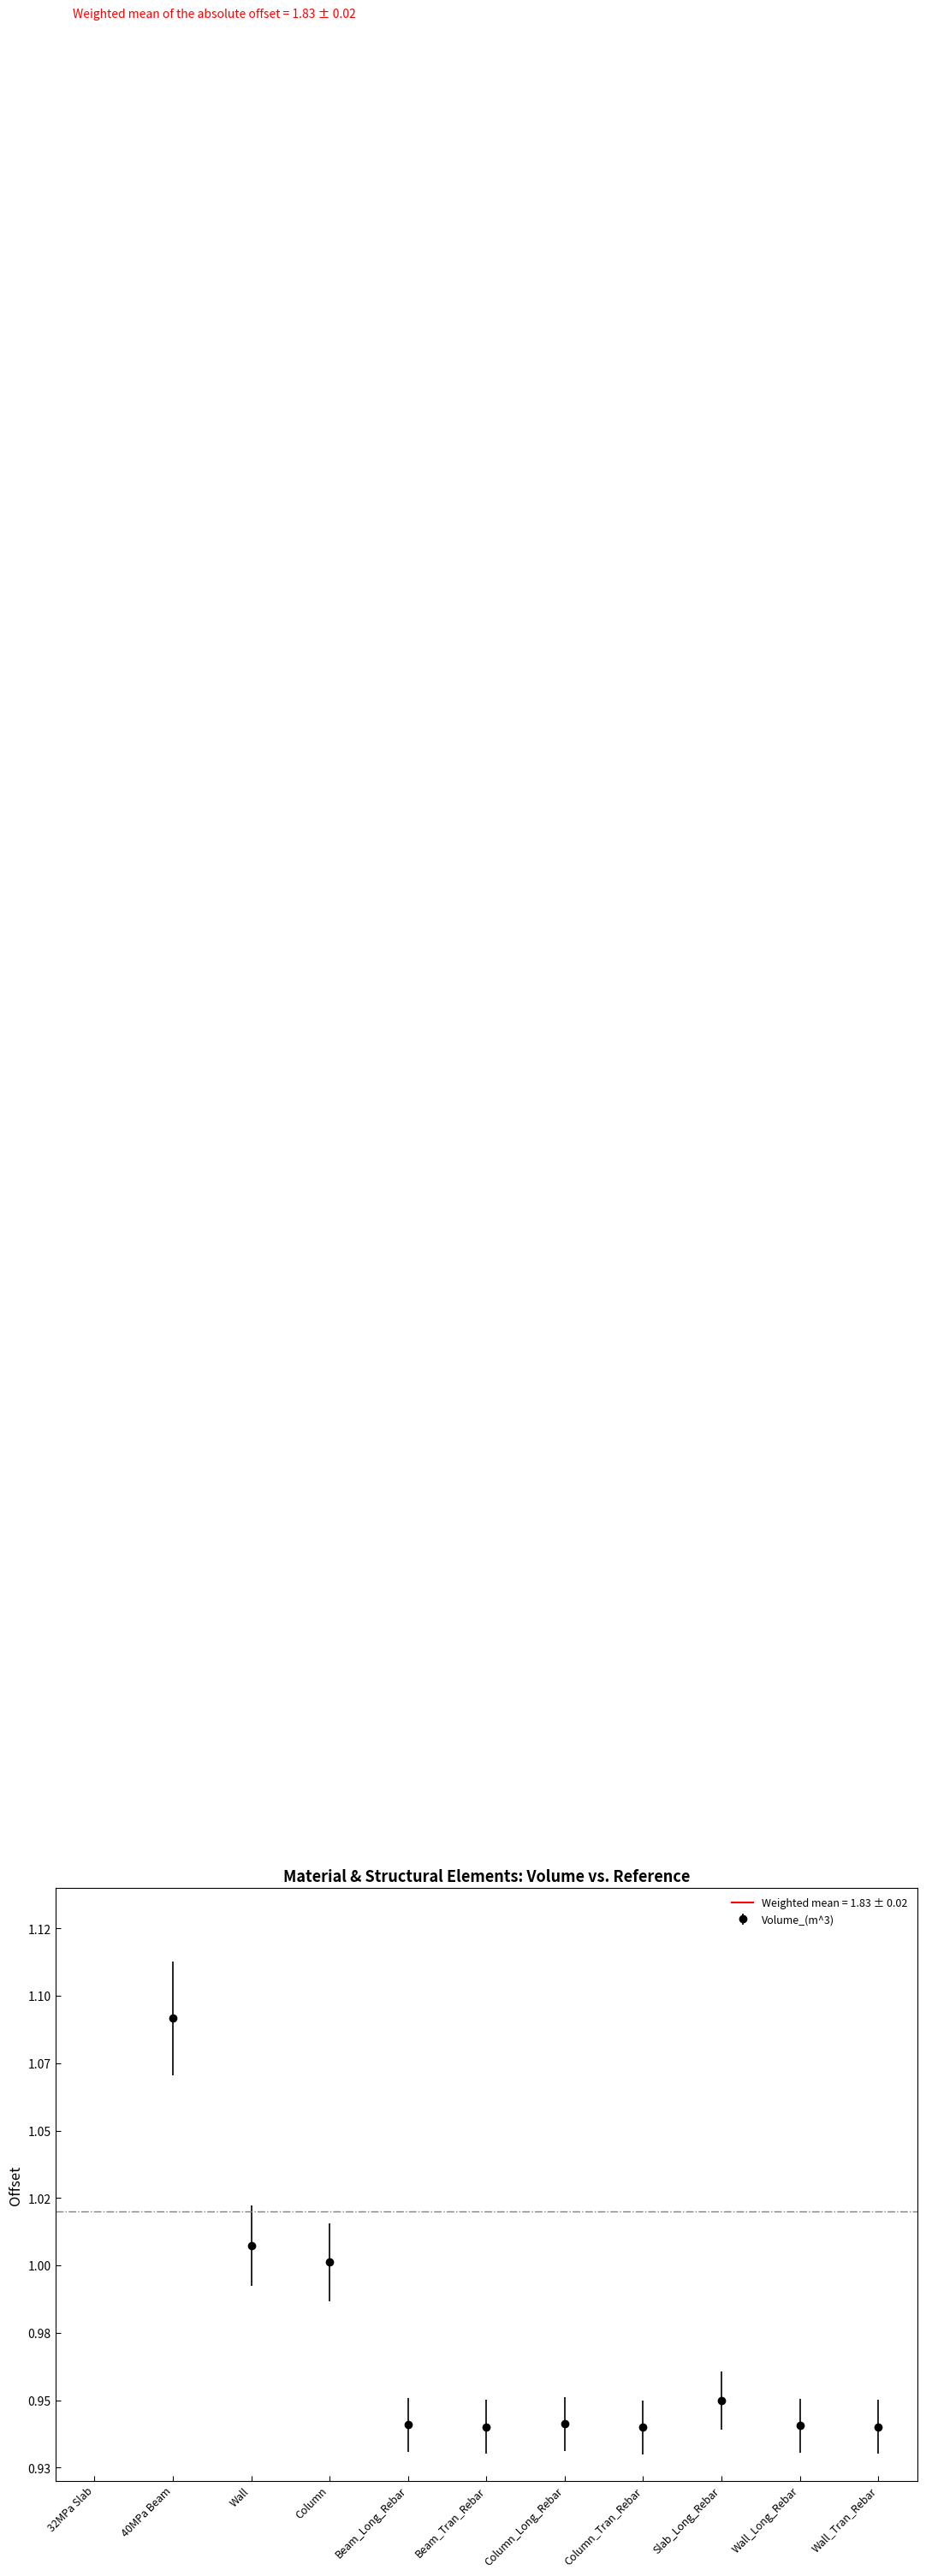

What is the label of the 9th bar from the left?

Slab_Long_Rebar